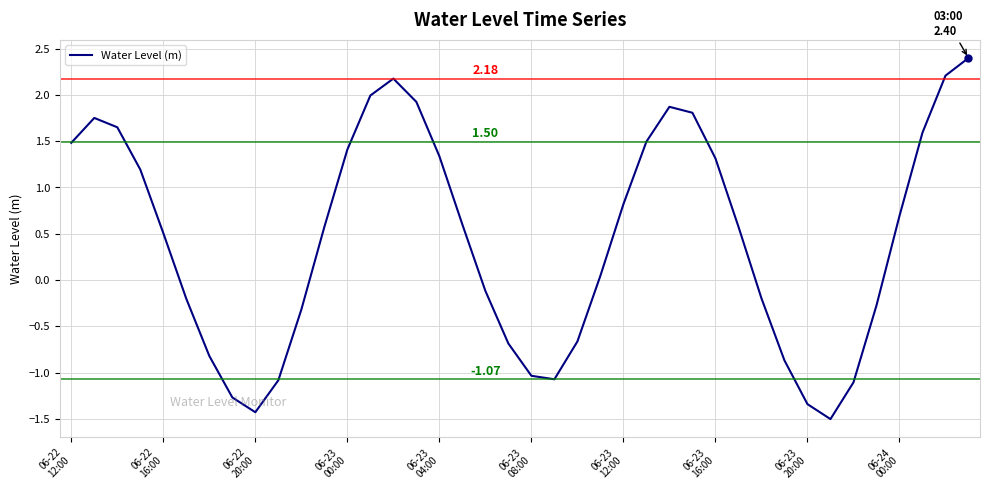

How many lines are shown in the chart?

1